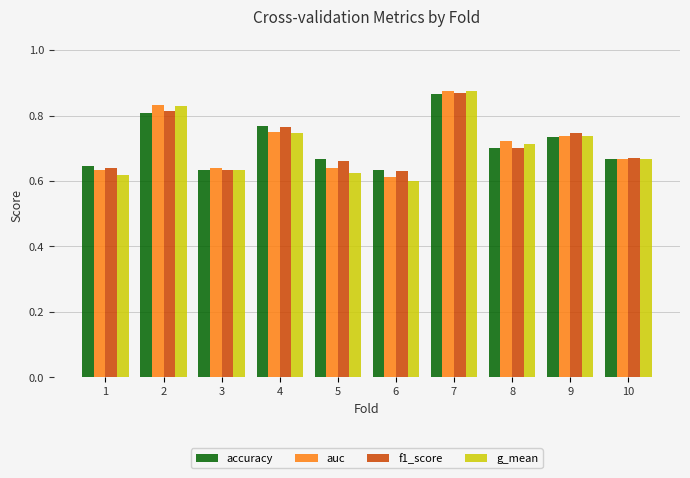

What are all the series names shown in the legend?

accuracy, auc, f1_score, g_mean